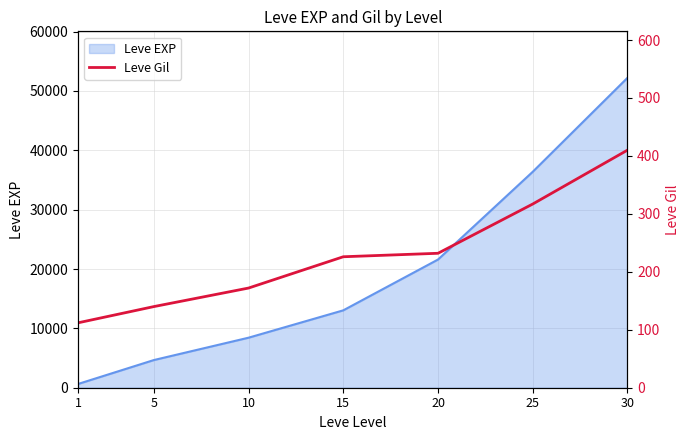

Where does the data first go above 226?

20